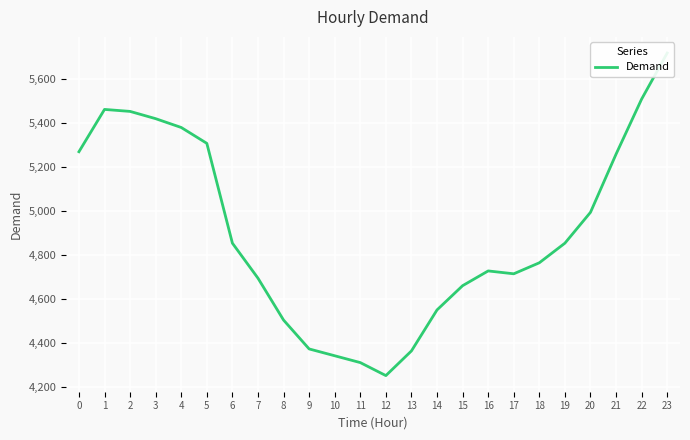

What is the smallest value displayed?

4253